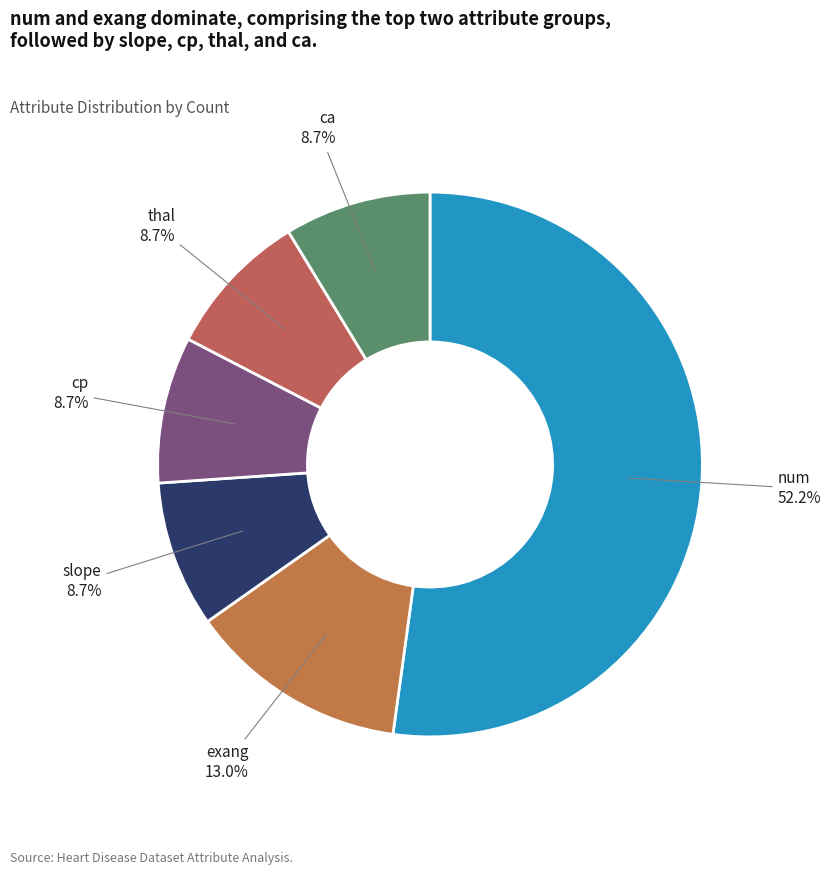

What percentage do cp and num together represent?

60.9%